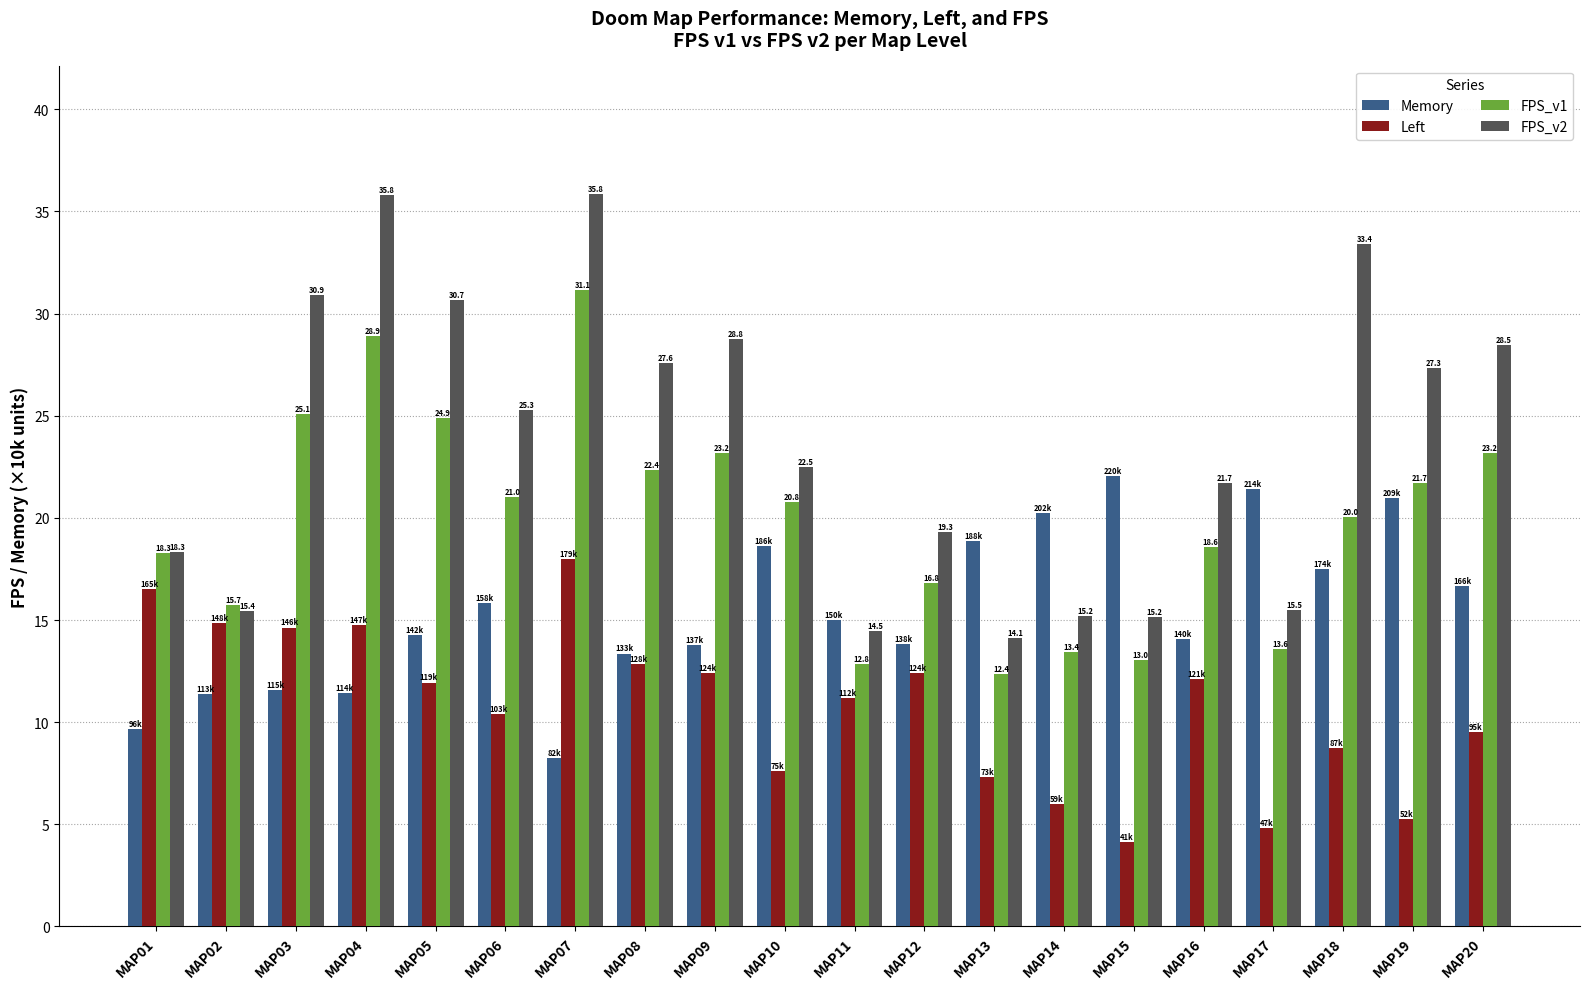

What is the difference between the Memory values at MAP20 and MAP03?

5.1